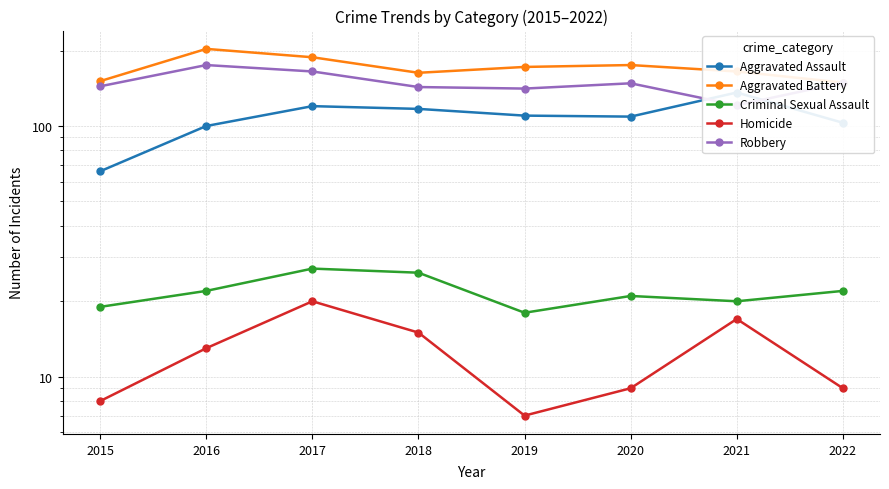

The Homicide series shows 6 at 2020. True or false?

False